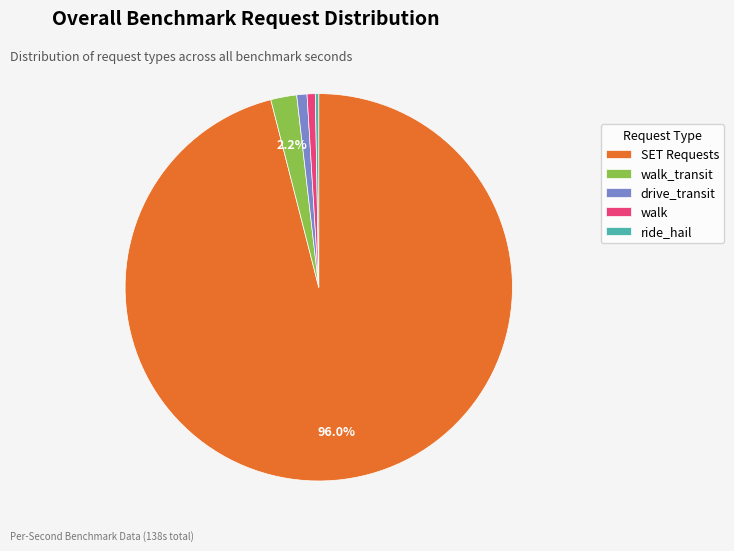

Count the number of slices in the pie.

5